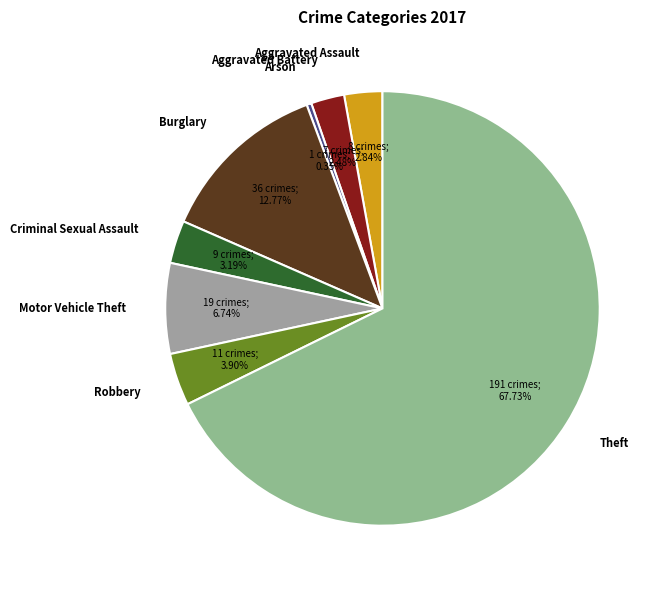

Approximately how many times larger is the value at Aggravated Assault compared to Robbery?

0.7